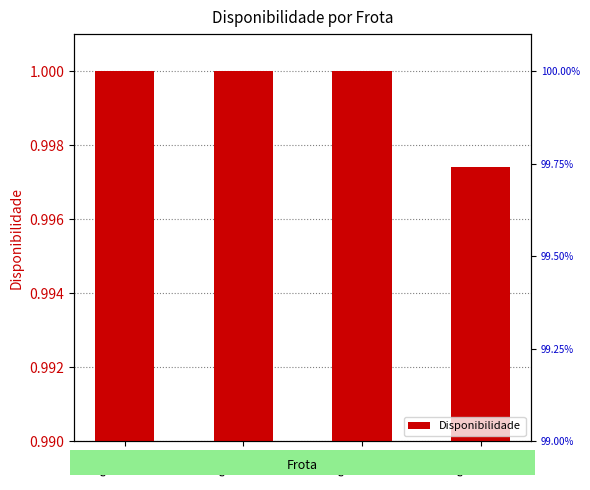

Which category has the highest value across all series?

6034